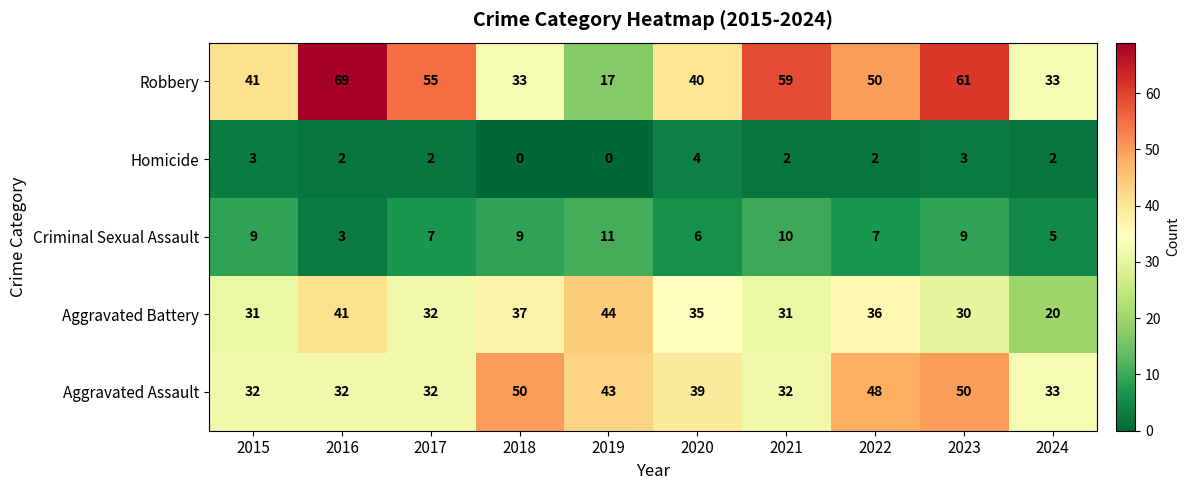

At which category is the sum across all series the highest?

2023